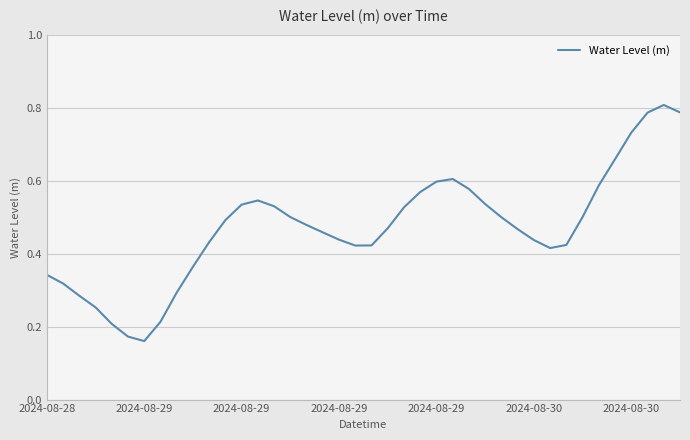

How many lines are shown in the chart?

1